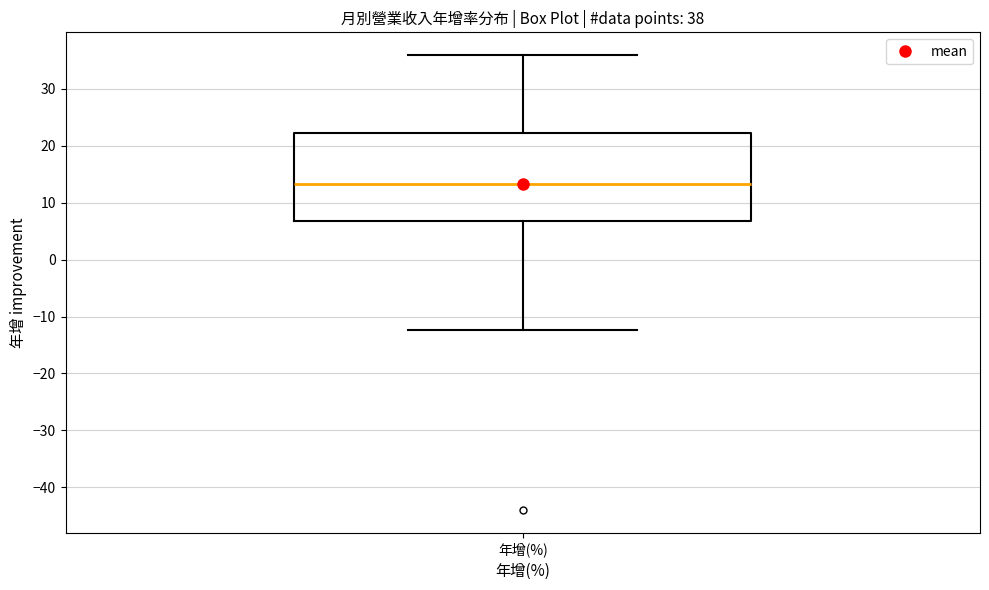

Read this box plot against the y-axis: the position of the median line, the range covered by the box, and the ends of both whiskers. The values are not printed on the chart, so give them approximately, as read against the axis.

median 13, box 7 to 22, whiskers -12 to 36